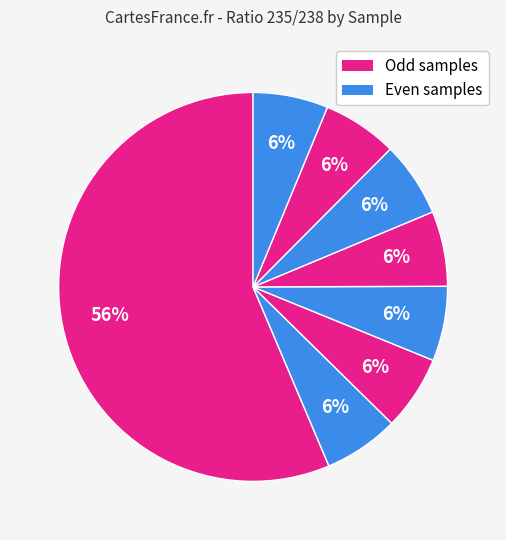

Does any single category account for the majority?

Yes